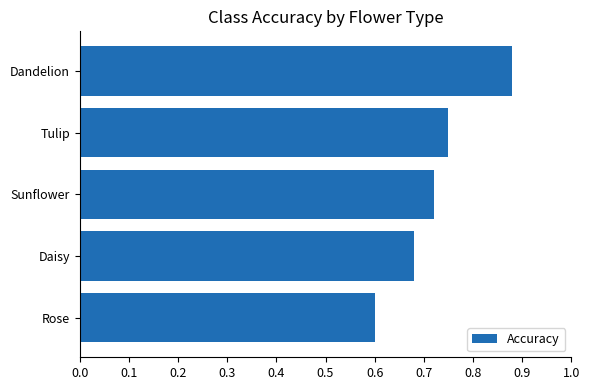

The chart shows a value of 1.2 at Sunflower. True or false?

False